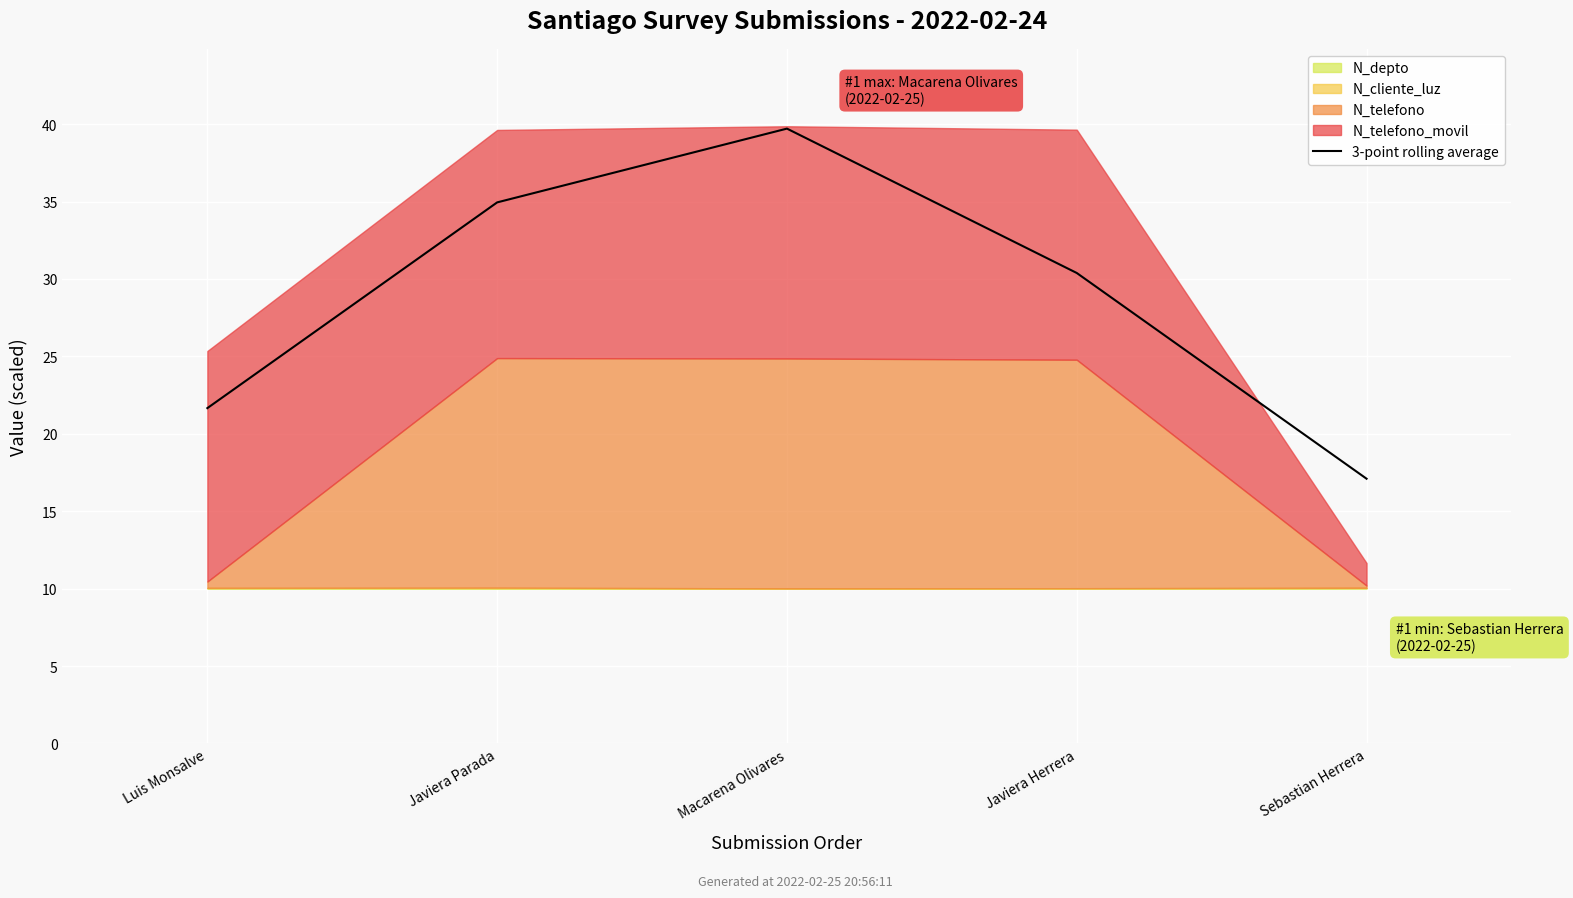

Does the chart display data point markers on the line(s)?

No